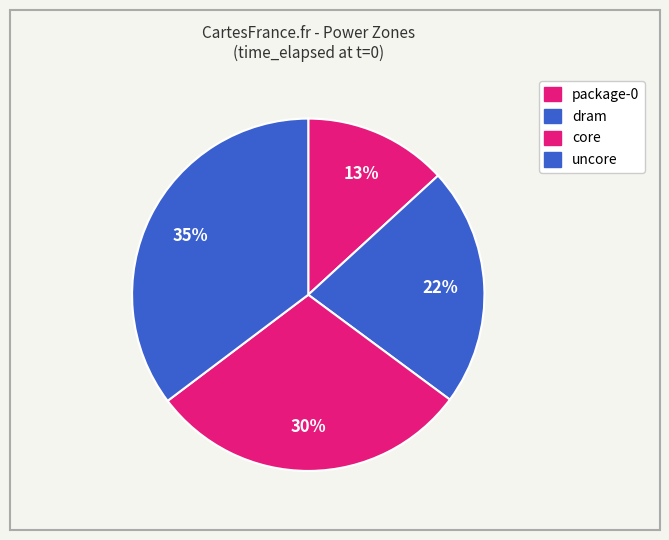

Which slice is the largest?

uncore